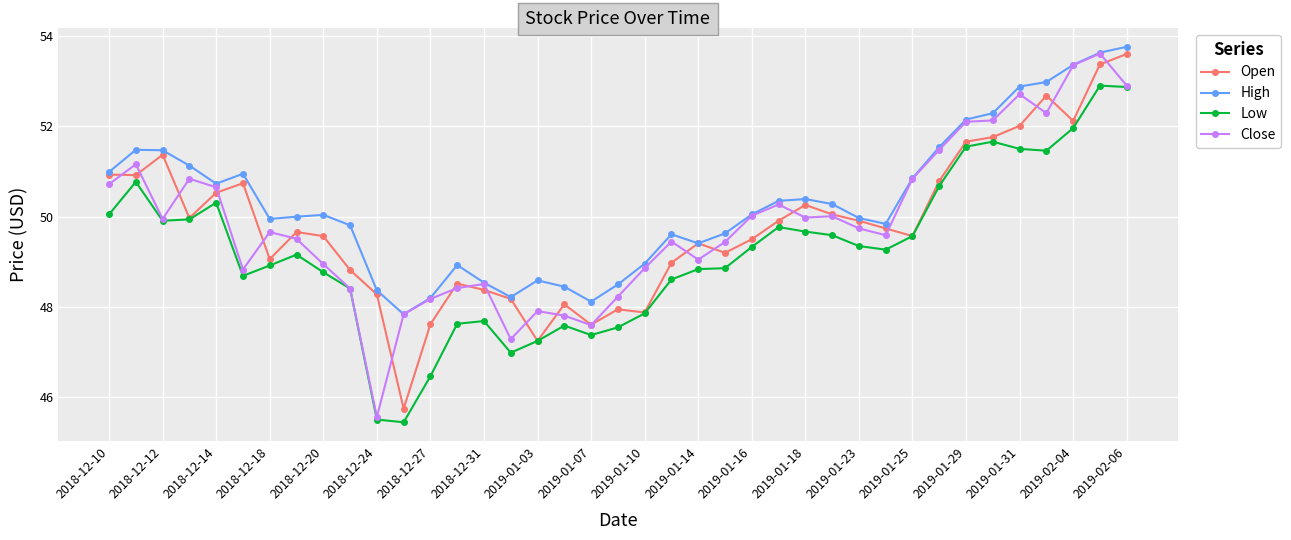

How many lines are shown in the chart?

4